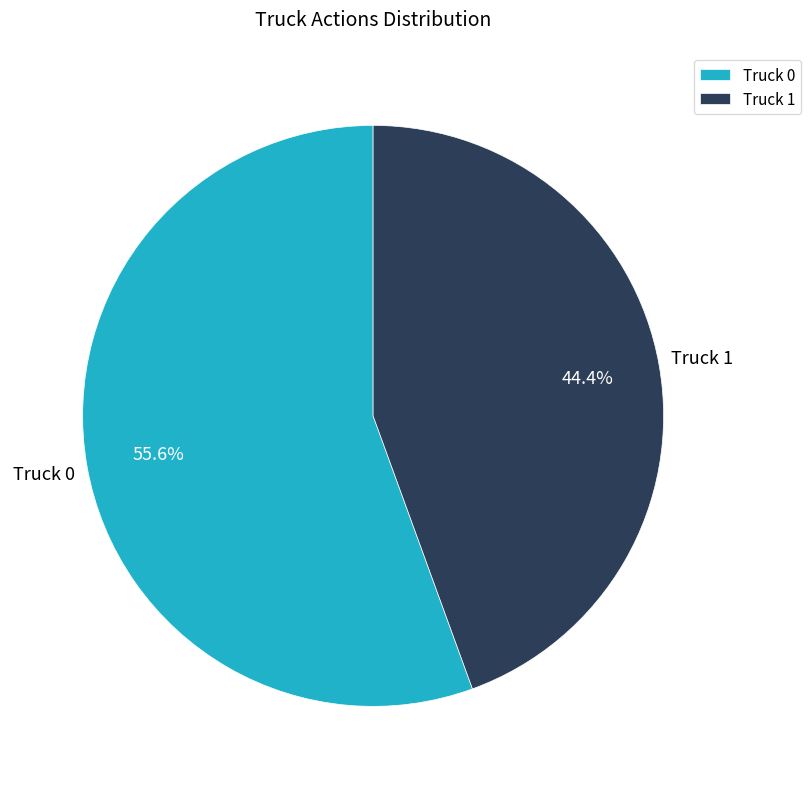

Do Truck 1 and Truck 0 together represent more than half of the pie?

Yes